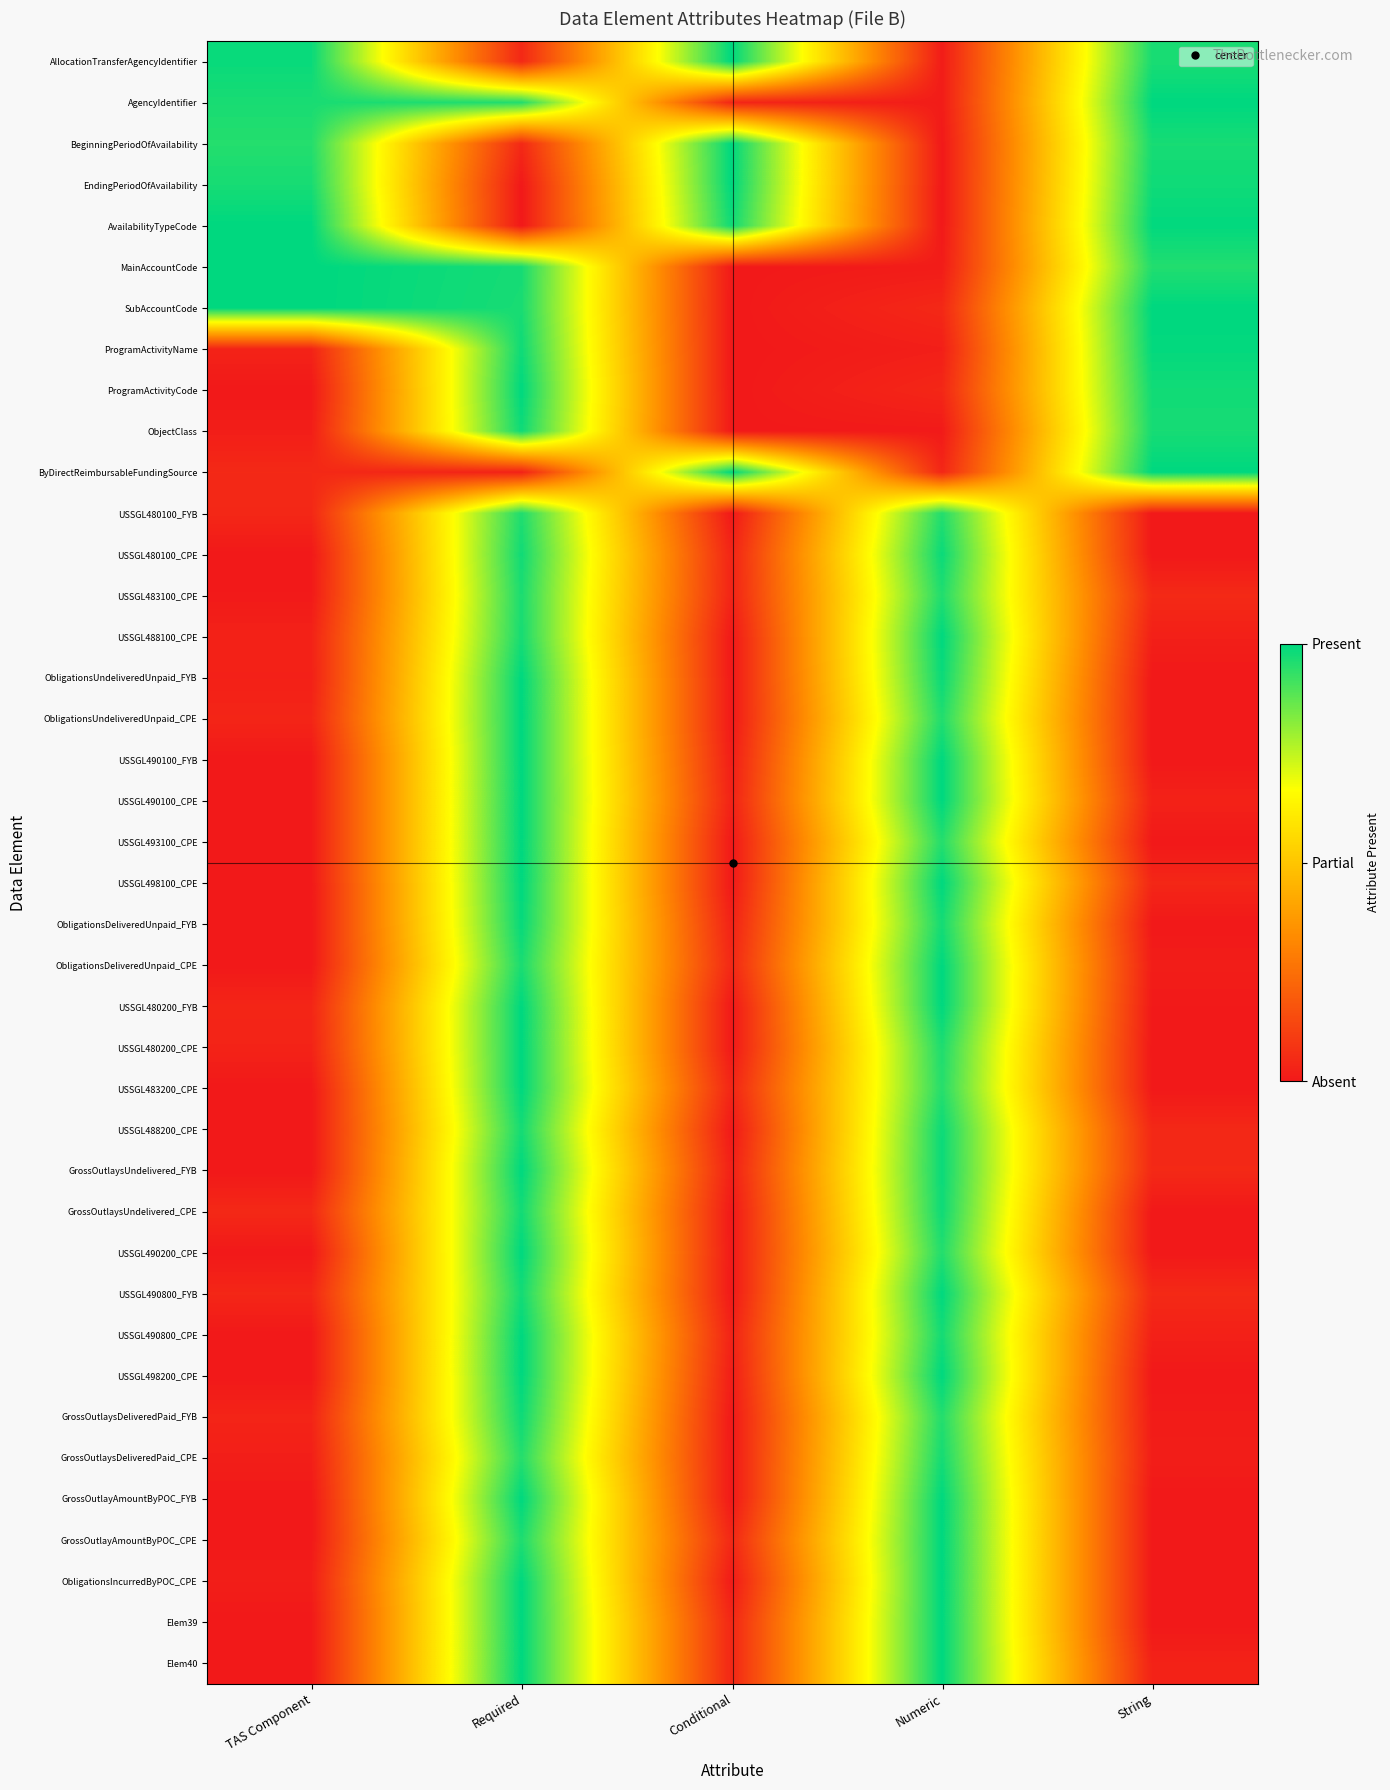

Reading left to right, what are all the values shown in this chart?

AllocationTransferAgencyIdentifier: TAS Component=1.0	Required=0.0	Conditional=1.0	Numeric=0.0	String=1.0
AgencyIdentifier: TAS Component=1.0	Required=1.0	Conditional=0.0	Numeric=0.0	String=1.0
BeginningPeriodOfAvailability: TAS Component=1.0	Required=0.0	Conditional=1.0	Numeric=0.0	String=1.0
EndingPeriodOfAvailability: TAS Component=1.0	Required=0.0	Conditional=1.0	Numeric=0.0	String=1.0
AvailabilityTypeCode: TAS Component=1.0	Required=0.0	Conditional=1.0	Numeric=0.0	String=1.0
MainAccountCode: TAS Component=1.0	Required=1.0	Conditional=0.0	Numeric=0.0	String=1.0
SubAccountCode: TAS Component=1.0	Required=1.0	Conditional=0.0	Numeric=0.0	String=1.0
ProgramActivityName: TAS Component=0.0	Required=1.0	Conditional=0.0	Numeric=0.0	String=1.0
ProgramActivityCode: TAS Component=0.0	Required=1.0	Conditional=0.0	Numeric=0.0	String=1.0
ObjectClass: TAS Component=0.0	Required=1.0	Conditional=0.0	Numeric=0.0	String=1.0
ByDirectReimbursableFundingSource: TAS Component=0.0	Required=0.0	Conditional=1.0	Numeric=0.0	String=1.0
USSGL480100_FYB: TAS Component=0.0	Required=1.0	Conditional=0.0	Numeric=1.0	String=0.0
USSGL480100_CPE: TAS Component=0.0	Required=1.0	Conditional=0.0	Numeric=1.0	String=0.0
USSGL483100_CPE: TAS Component=0.0	Required=1.0	Conditional=0.0	Numeric=1.0	String=0.0
USSGL488100_CPE: TAS Component=0.0	Required=1.0	Conditional=0.0	Numeric=1.0	String=0.0
ObligationsUndeliveredUnpaid_FYB: TAS Component=0.0	Required=1.0	Conditional=0.0	Numeric=1.0	String=0.0
ObligationsUndeliveredUnpaid_CPE: TAS Component=0.0	Required=1.0	Conditional=0.0	Numeric=1.0	String=0.0
USSGL490100_FYB: TAS Component=0.0	Required=1.0	Conditional=0.0	Numeric=1.0	String=0.0
USSGL490100_CPE: TAS Component=0.0	Required=1.0	Conditional=0.0	Numeric=1.0	String=0.0
USSGL493100_CPE: TAS Component=0.0	Required=1.0	Conditional=0.0	Numeric=1.0	String=0.0
USSGL498100_CPE: TAS Component=0.0	Required=1.0	Conditional=0.0	Numeric=1.0	String=0.0
ObligationsDeliveredUnpaid_FYB: TAS Component=0.0	Required=1.0	Conditional=0.0	Numeric=1.0	String=0.0
ObligationsDeliveredUnpaid_CPE: TAS Component=0.0	Required=1.0	Conditional=0.0	Numeric=1.0	String=0.0
USSGL480200_FYB: TAS Component=0.0	Required=1.0	Conditional=0.0	Numeric=1.0	String=0.0
USSGL480200_CPE: TAS Component=0.0	Required=1.0	Conditional=0.0	Numeric=1.0	String=0.0
USSGL483200_CPE: TAS Component=0.0	Required=1.0	Conditional=0.0	Numeric=1.0	String=0.0
USSGL488200_CPE: TAS Component=0.0	Required=1.0	Conditional=0.0	Numeric=1.0	String=0.0
GrossOutlaysUndelivered_FYB: TAS Component=0.0	Required=1.0	Conditional=0.0	Numeric=1.0	String=0.0
GrossOutlaysUndelivered_CPE: TAS Component=0.0	Required=1.0	Conditional=0.0	Numeric=1.0	String=0.0
USSGL490200_CPE: TAS Component=0.0	Required=1.0	Conditional=0.0	Numeric=1.0	String=0.0
USSGL490800_FYB: TAS Component=0.0	Required=1.0	Conditional=0.0	Numeric=1.0	String=0.0
USSGL490800_CPE: TAS Component=0.0	Required=1.0	Conditional=0.0	Numeric=1.0	String=0.0
USSGL498200_CPE: TAS Component=0.0	Required=1.0	Conditional=0.0	Numeric=1.0	String=0.0
GrossOutlaysDeliveredPaid_FYB: TAS Component=0.0	Required=1.0	Conditional=0.0	Numeric=1.0	String=0.0
GrossOutlaysDeliveredPaid_CPE: TAS Component=0.0	Required=1.0	Conditional=0.0	Numeric=1.0	String=0.0
GrossOutlayAmountByPOC_FYB: TAS Component=0.0	Required=1.0	Conditional=0.0	Numeric=1.0	String=0.0
GrossOutlayAmountByPOC_CPE: TAS Component=0.0	Required=1.0	Conditional=0.0	Numeric=1.0	String=0.0
ObligationsIncurredByPOC_CPE: TAS Component=0.0	Required=1.0	Conditional=0.0	Numeric=1.0	String=0.0
Elem39: TAS Component=0.0	Required=1.0	Conditional=0.0	Numeric=1.0	String=0.0
Elem40: TAS Component=0.0	Required=1.0	Conditional=0.0	Numeric=1.0	String=0.0